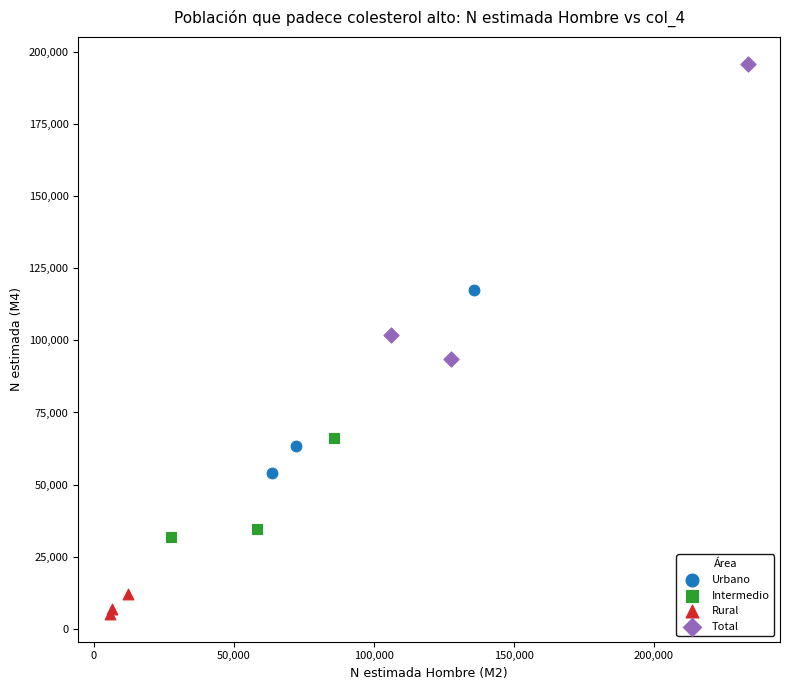

Which series contains the lowest Y value?

Rural